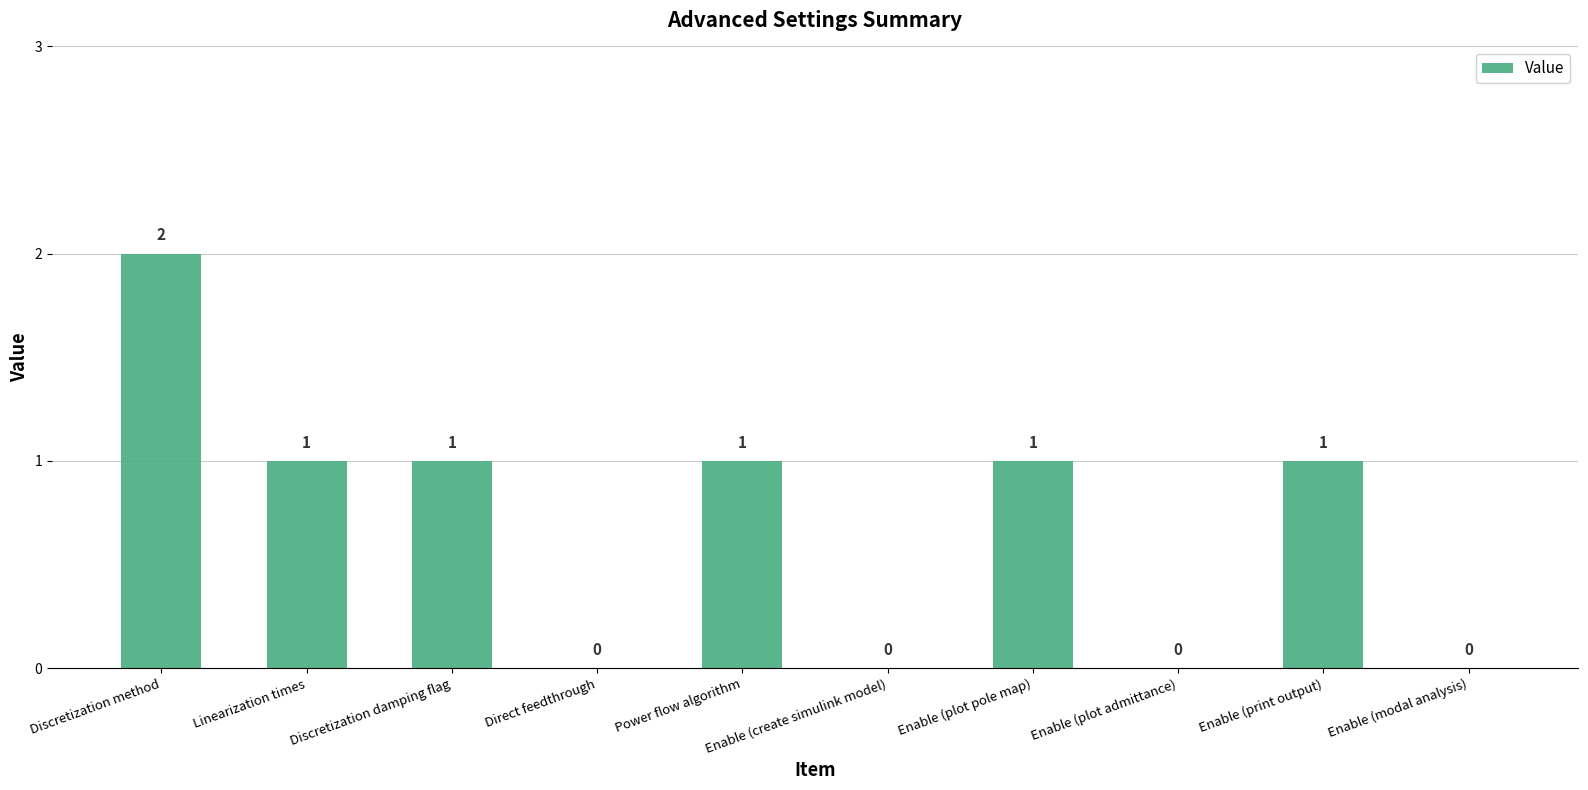

Count the values in the range 0 to 1.

9